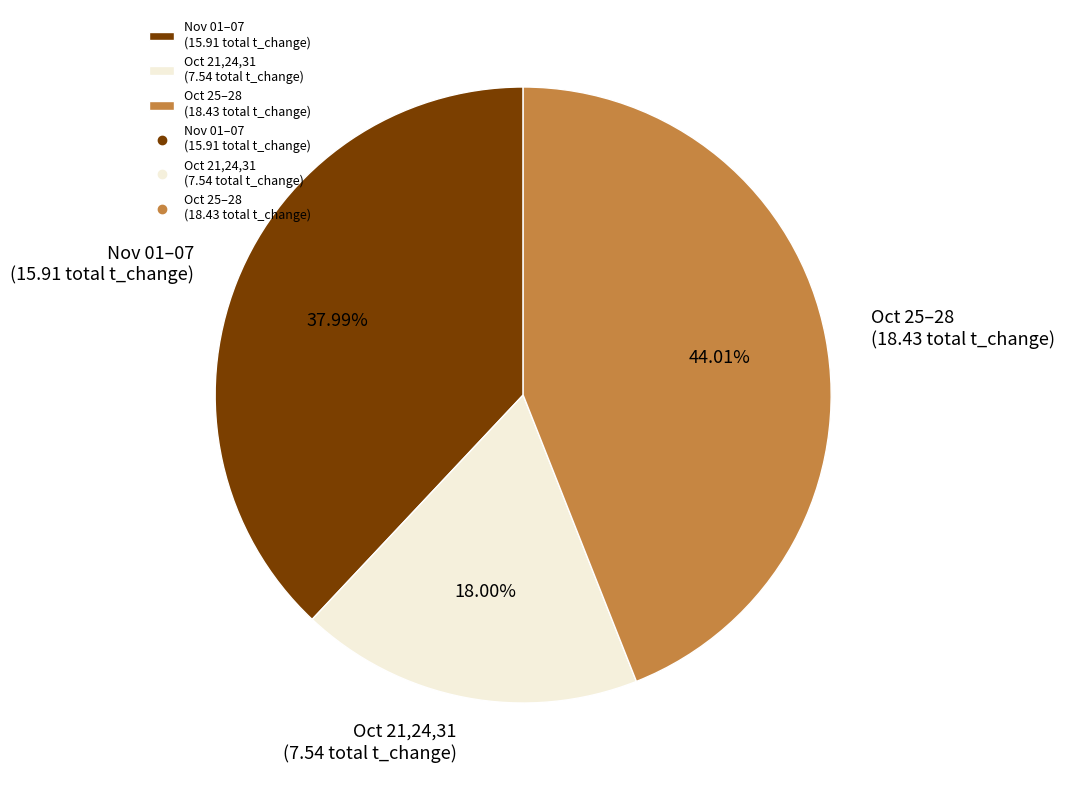

Which has a higher value, Oct 25–28 (18.43 total t_change) or Nov 01–07 (15.91 total t_change)?

Oct 25–28 (18.43 total t_change)